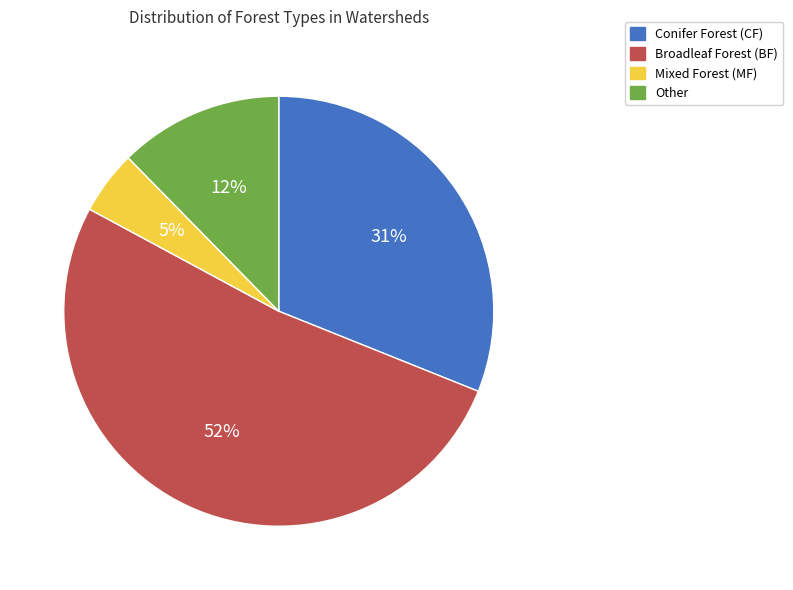

To the nearest percent, what is the average slice percentage?

25%